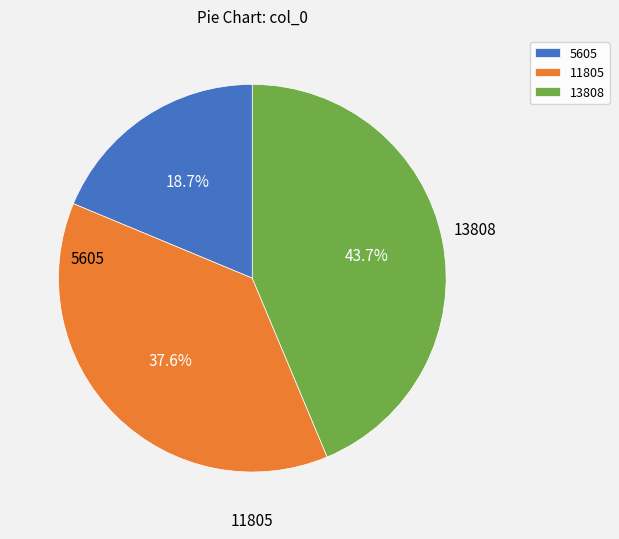

Is 13808 the majority of the pie?

No